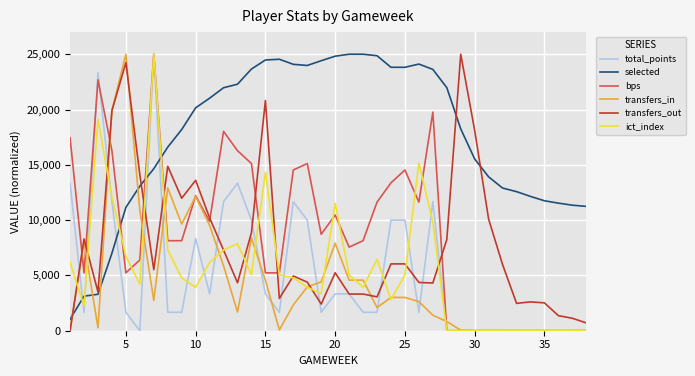

True or false: transfers_out and bps cross at least once.

True